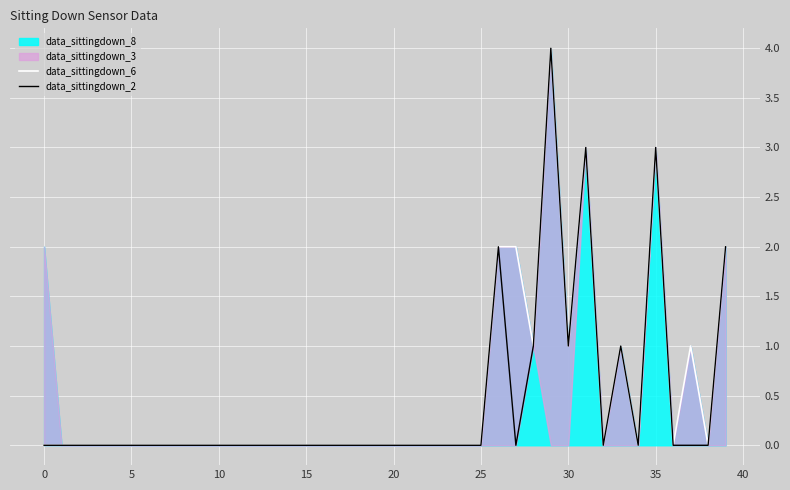

True or false: data_sittingdown_2 and data_sittingdown_6 intersect in this chart.

False